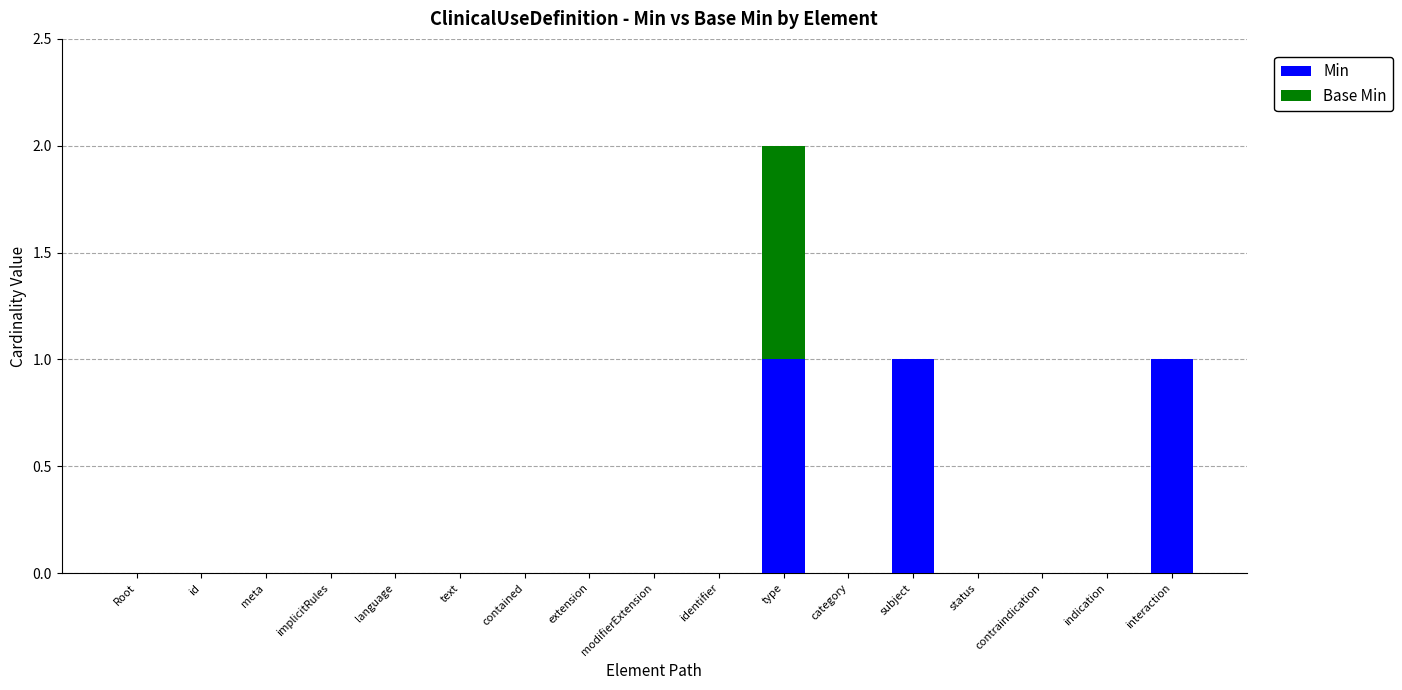

At which category is the sum across all series the highest?

type